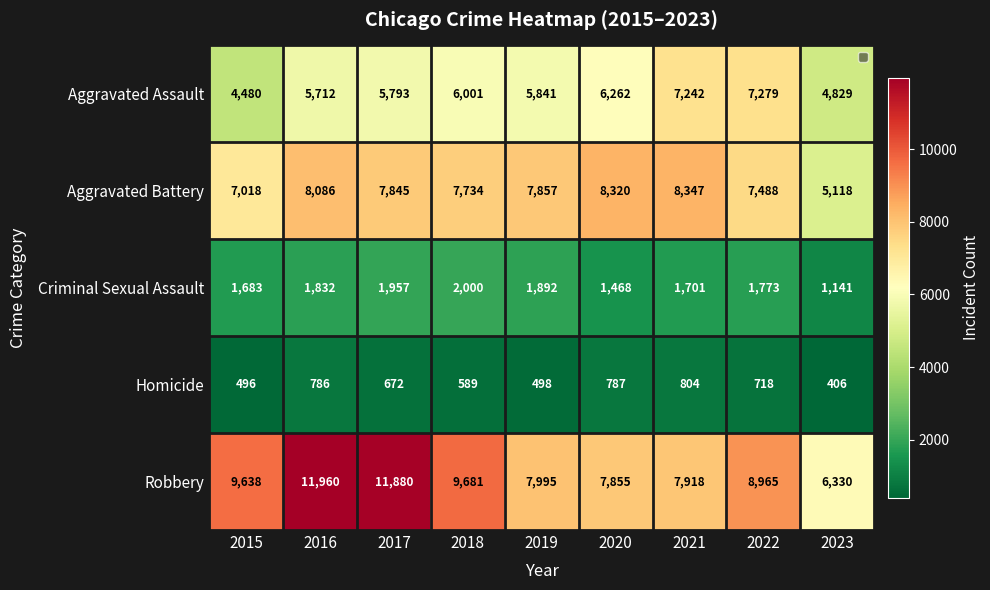

What is the difference between the maximum and minimum values in the Homicide series?

398